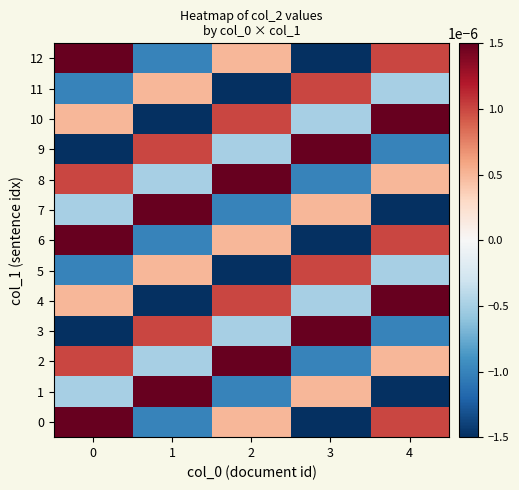

Which series has the largest range (max minus min)?

12